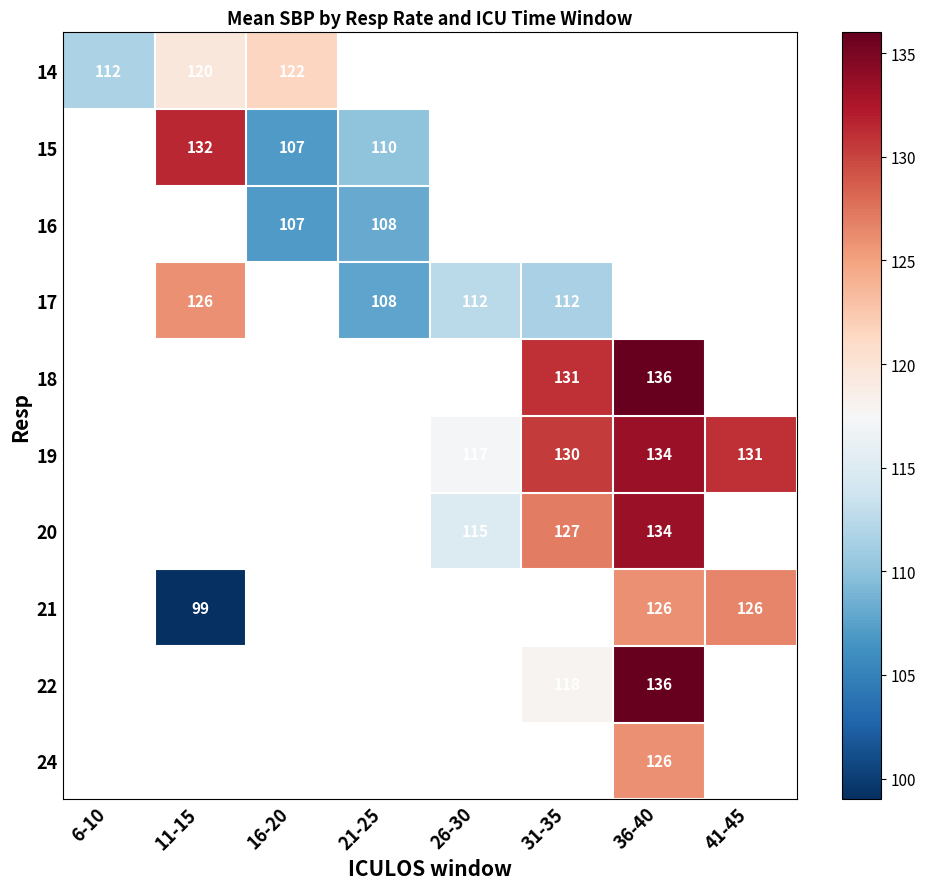

How many distinct data groups are displayed?

10